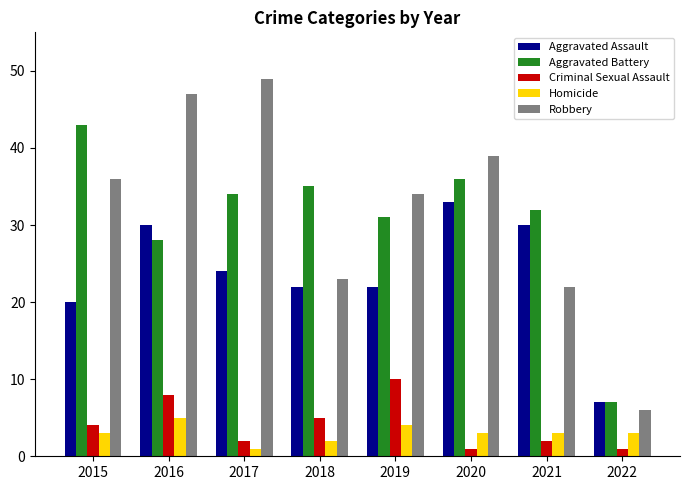

Reading right to left, what are all the values shown in this chart?

Aggravated Assault: 7	30	33	22	22	24	30	20
Aggravated Battery: 7	32	36	31	35	34	28	43
Criminal Sexual Assault: 1	2	1	10	5	2	8	4
Homicide: 3	3	3	4	2	1	5	3
Robbery: 6	22	39	34	23	49	47	36